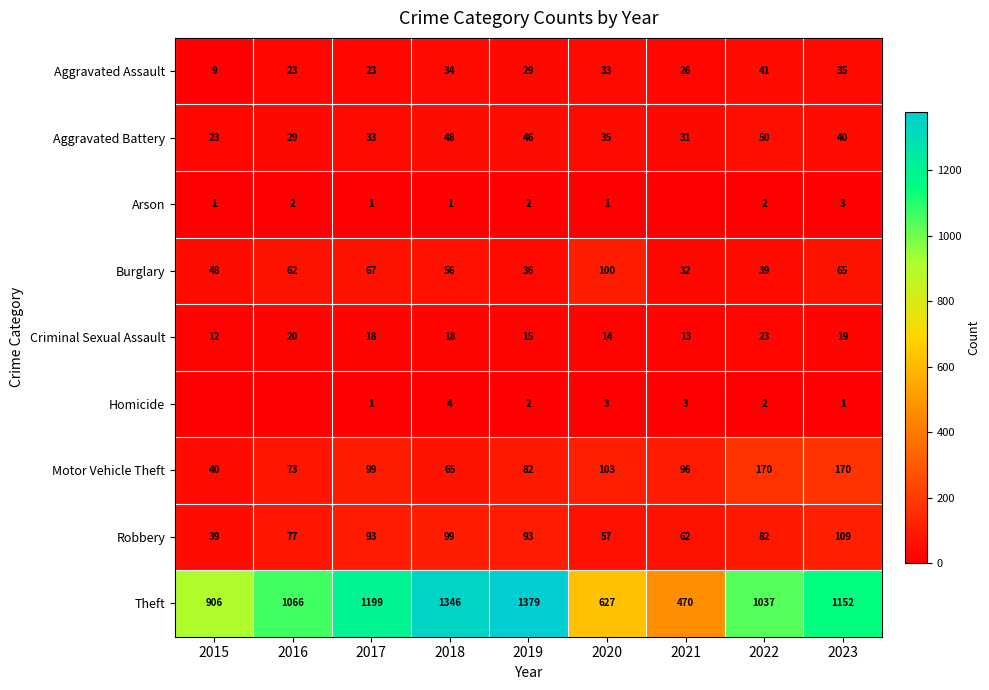

Between 2016 and 2017, which is larger?

2016